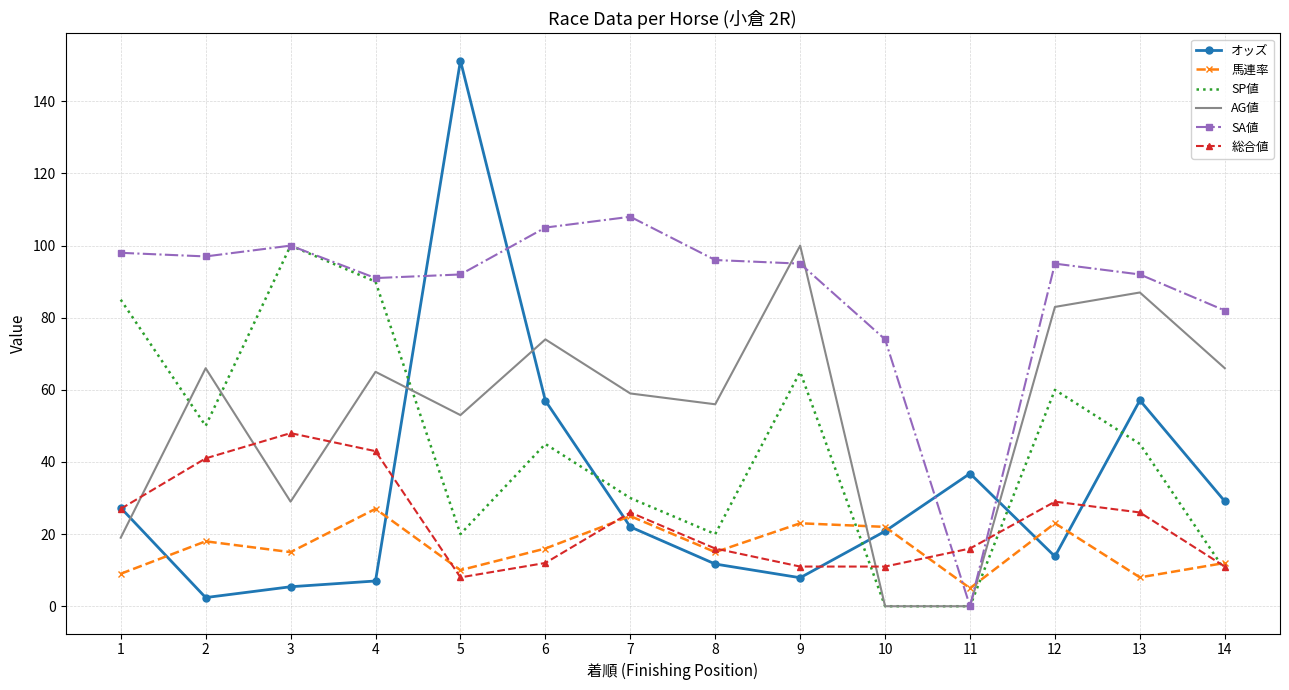

Between 9 and 13, which series saw the biggest shift?

オッズ